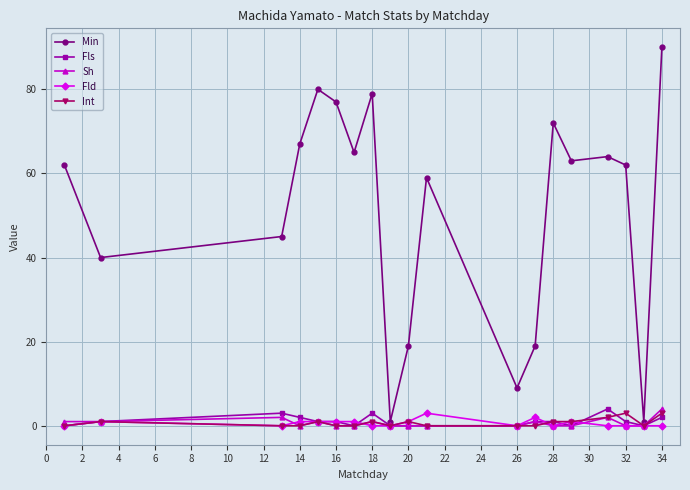

Which series has the largest total across all categories?

Min